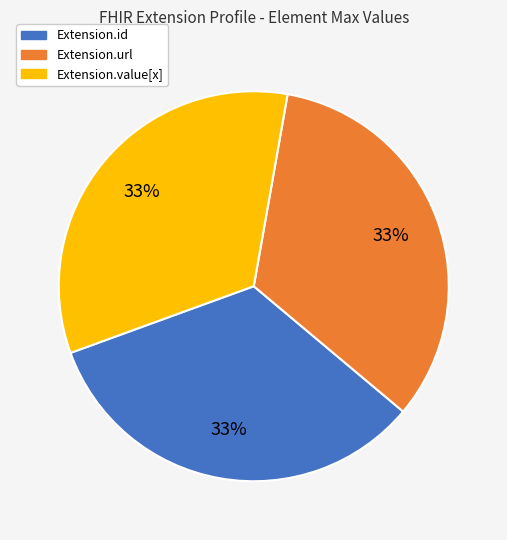

Is there a majority slice in this chart?

No